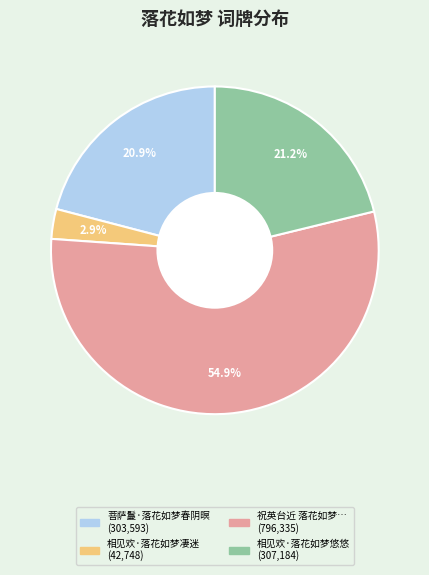

To the nearest percent, what is the difference between the largest and smallest slice percentages?

52%